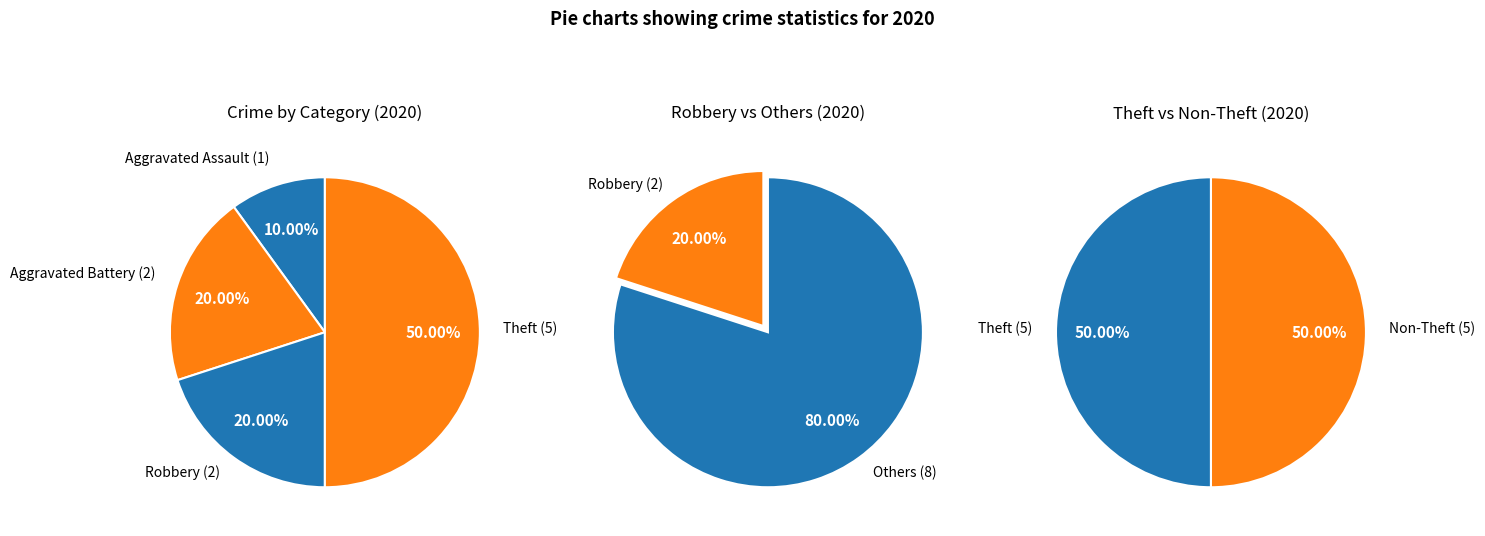

Which category has the smallest portion of the pie?

Aggravated Assault